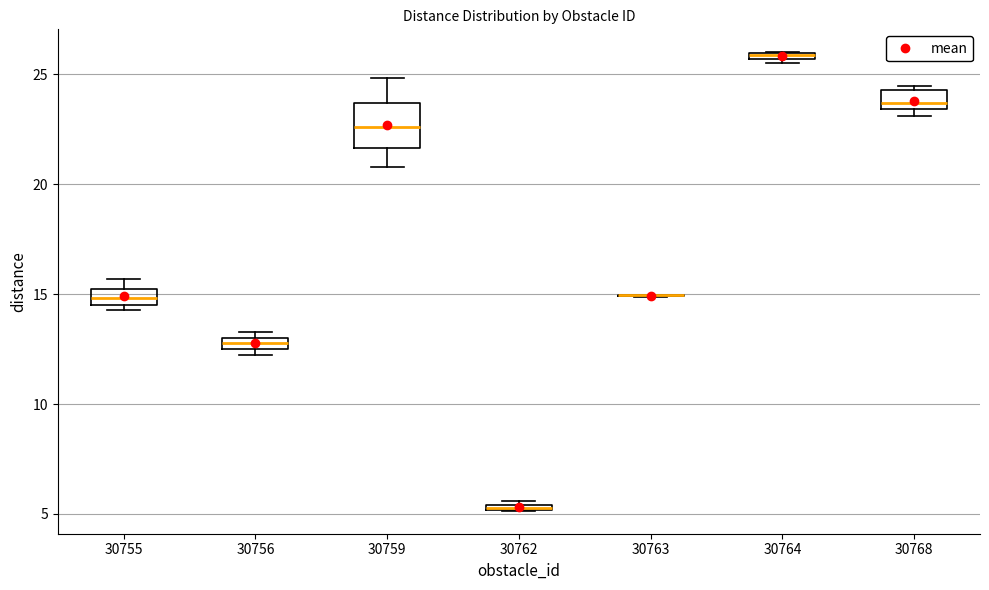

Comparing the boxes themselves (not the whiskers), which one is the tallest?

30759